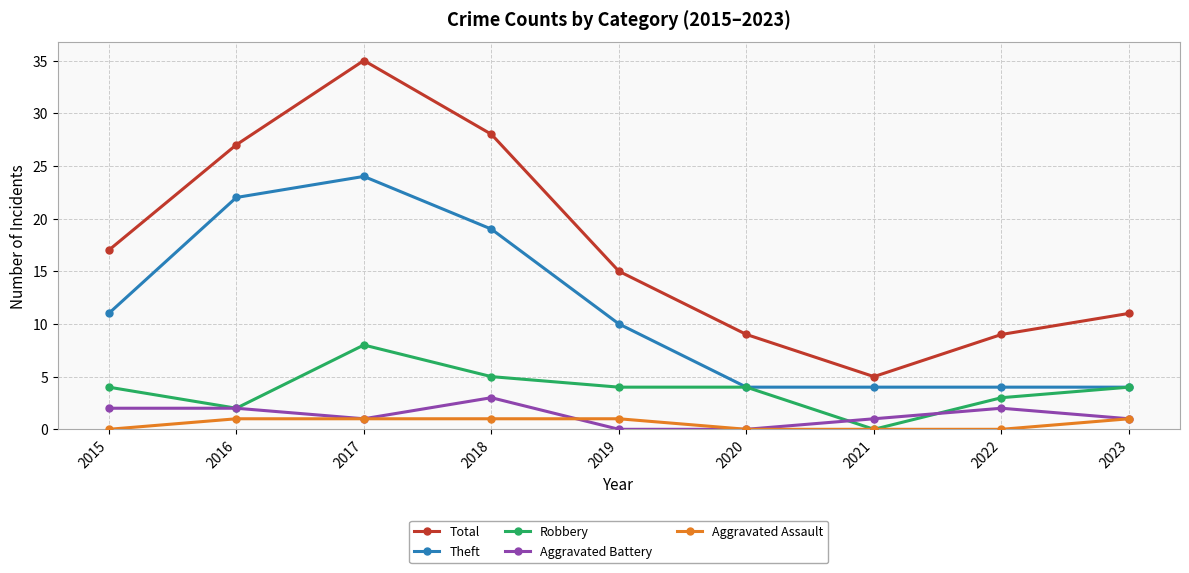

Is the value of Theft at 2022 greater than the value of Aggravated Assault at 2023?

Yes